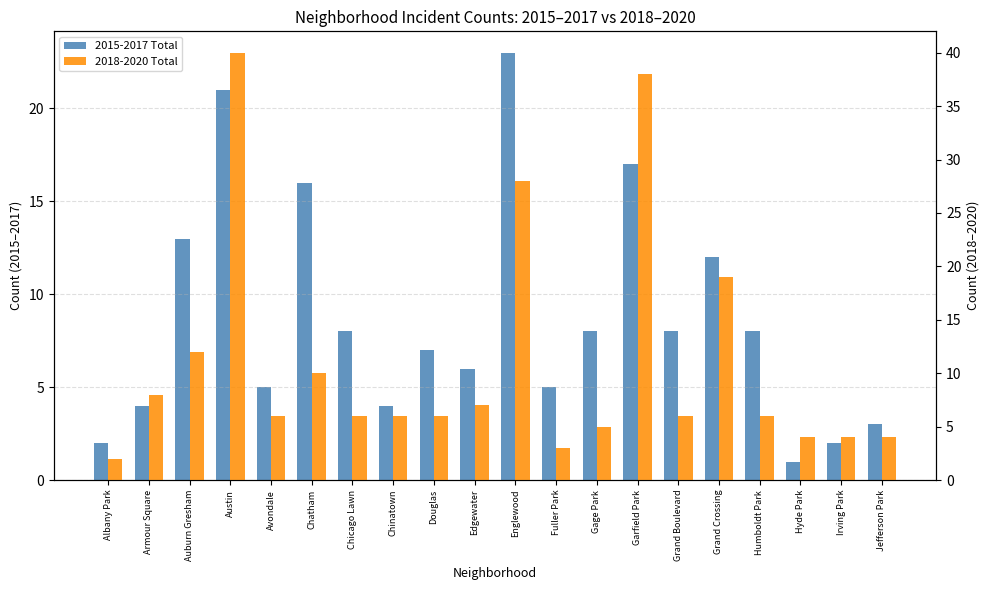

At which category is the sum across all series the highest?

Austin